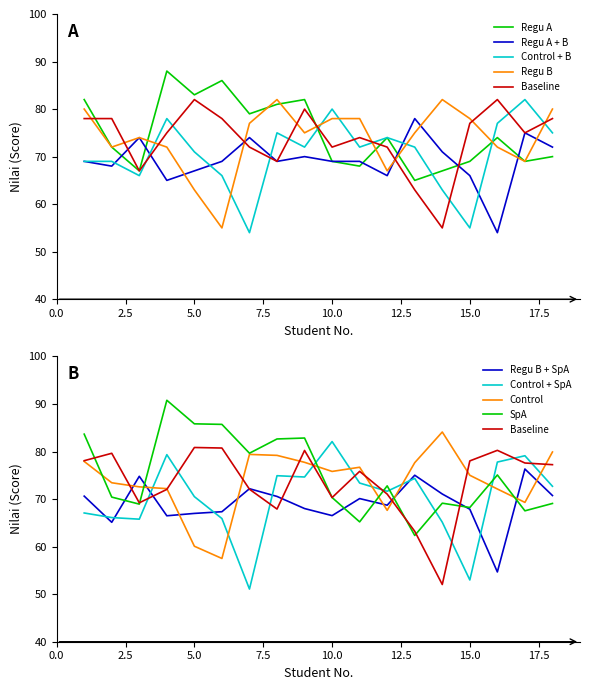

Which has a higher value, 6 or 2?

6